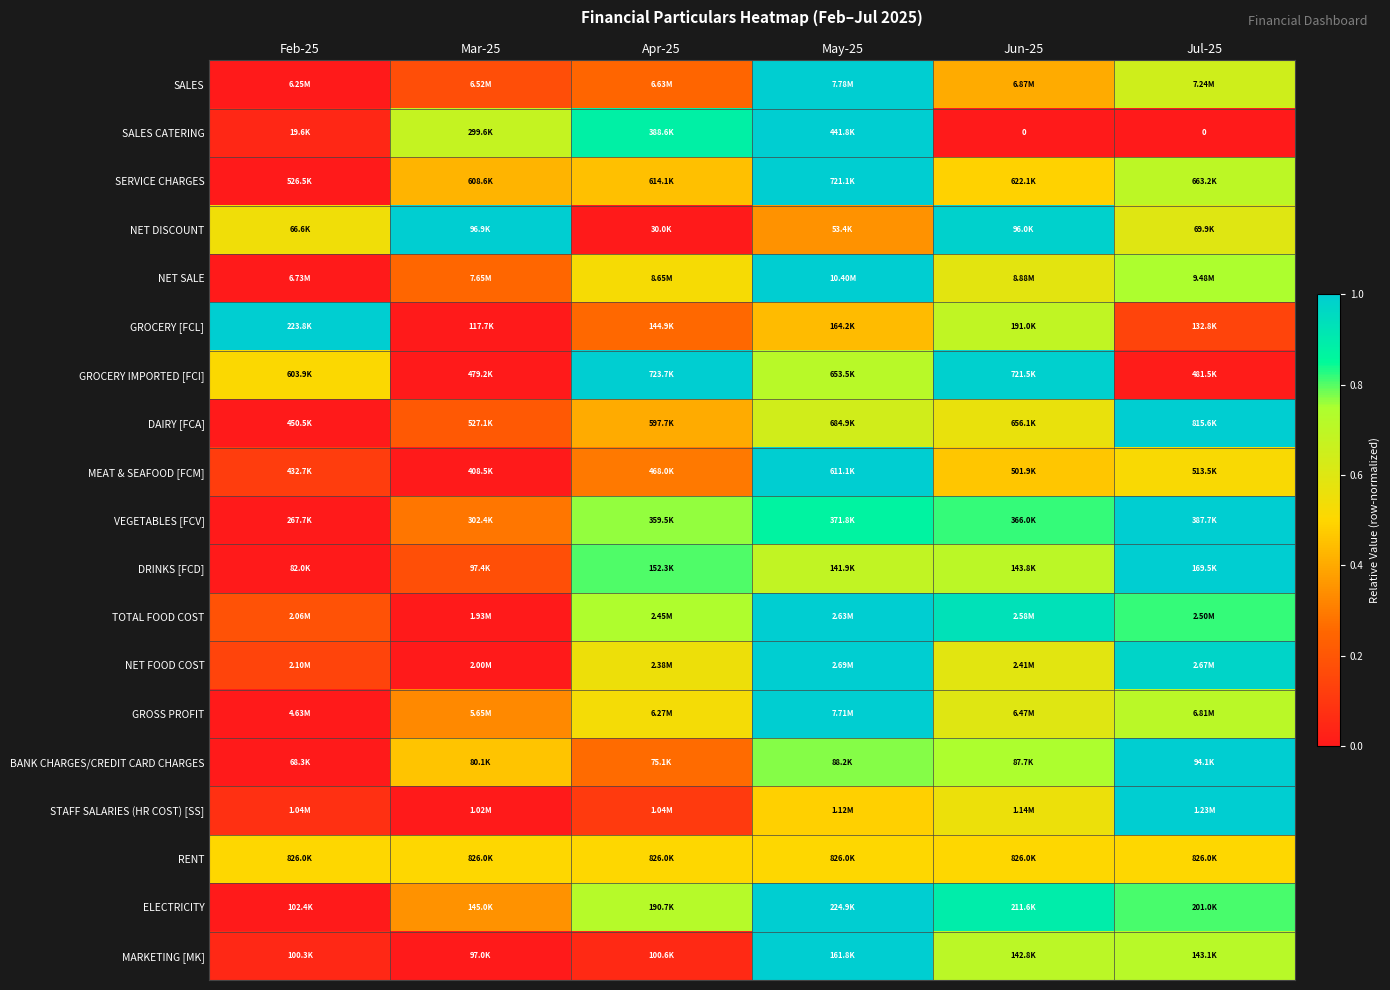

True or false: MEAT & SEAFOOD [FCM] has a value of 0.7 at Jun-25.

False